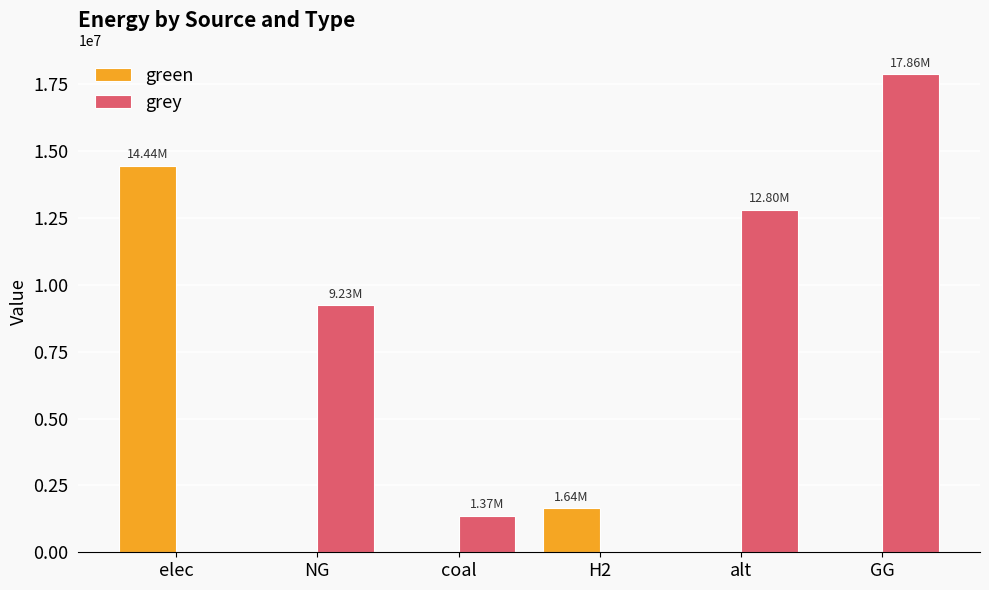

What is the sum of all green values?

16080194.1